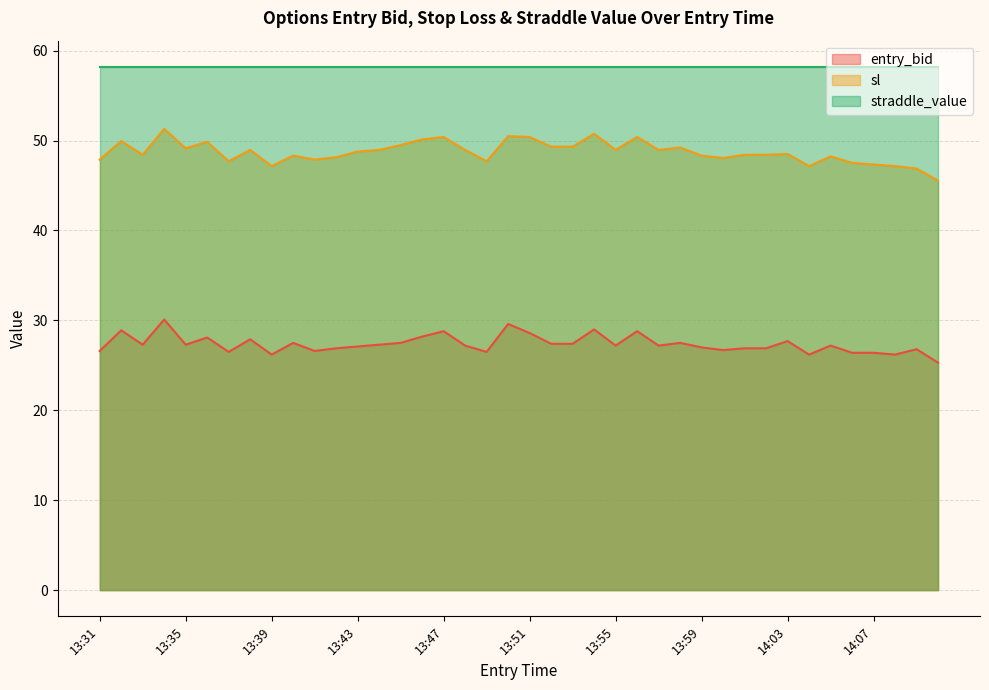

True or false: sl has more than 0 points higher than both neighbors.

True